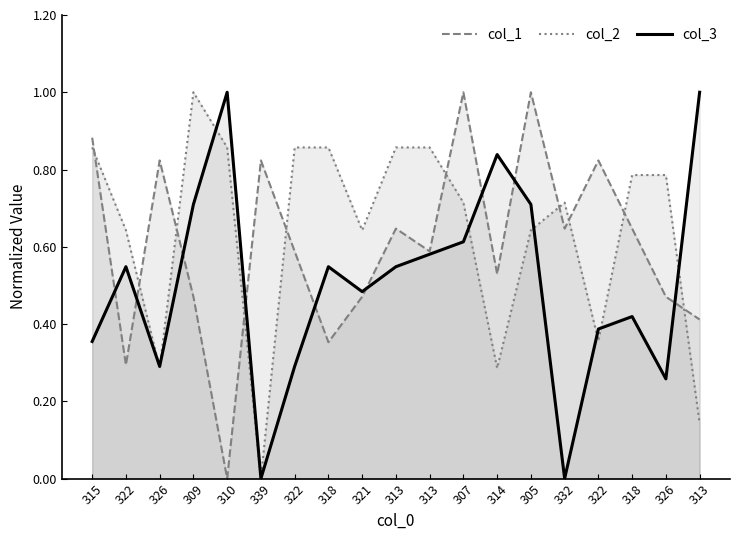

Reading right to left, transcribe all the data shown in this chart.

col_1: 0.4	0.5	0.6	0.8	0.6	1.0	0.5	1.0	0.6	0.6	0.5	0.4	0.6	0.8	0.0	0.5	0.8	0.3	0.9
col_2: 0.1	0.8	0.8	0.4	0.7	0.6	0.3	0.7	0.9	0.9	0.6	0.9	0.9	0.0	0.9	1.0	0.3	0.6	0.9
col_3: 1.0	0.3	0.4	0.4	0.0	0.7	0.8	0.6	0.6	0.5	0.5	0.5	0.3	0.0	1.0	0.7	0.3	0.5	0.4